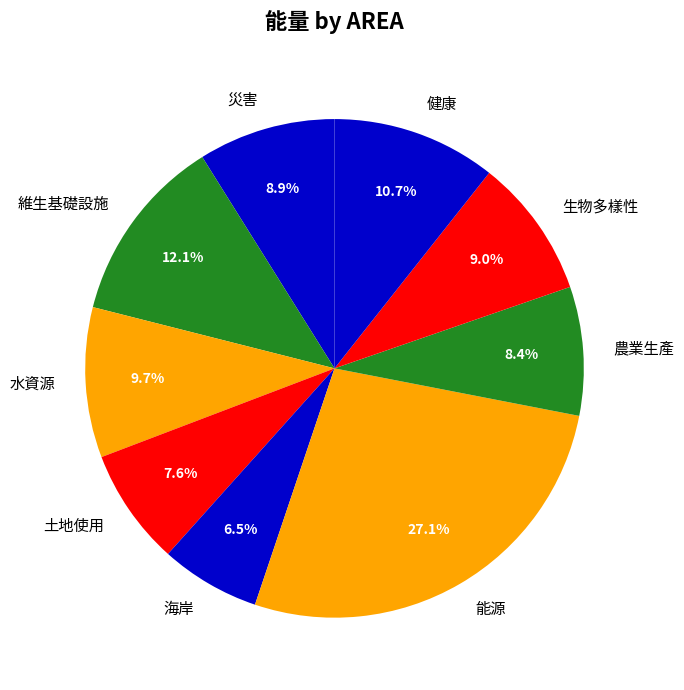

To the nearest percent, what is the average slice percentage?

11%